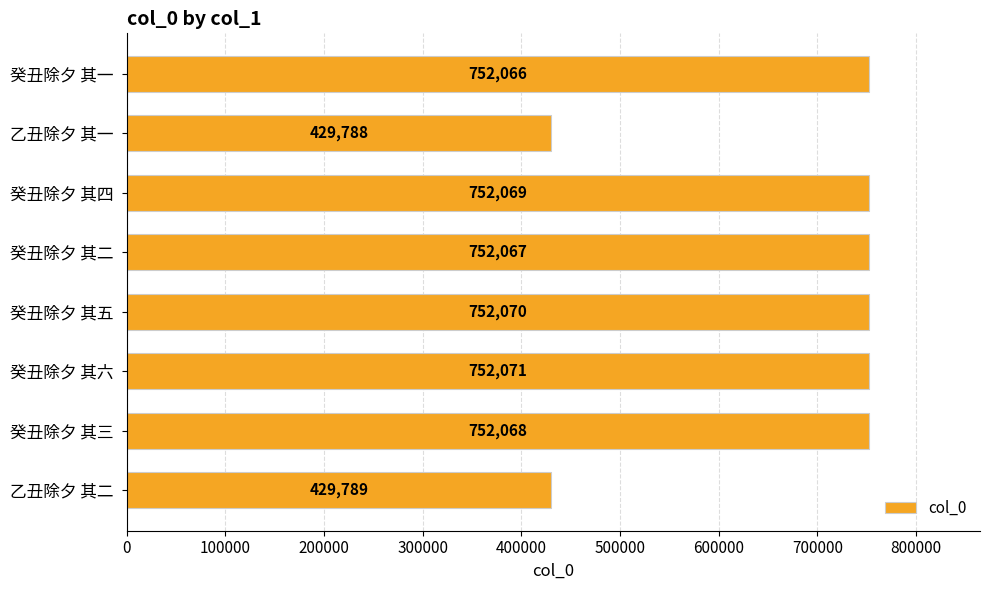

Does the chart contain any negative values?

No